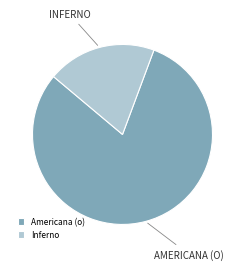

Which slice represents more than half of the pie?

Americana (o)